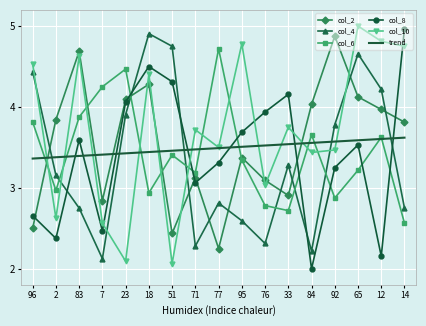

Which category has the highest value in the col_8 series?

14